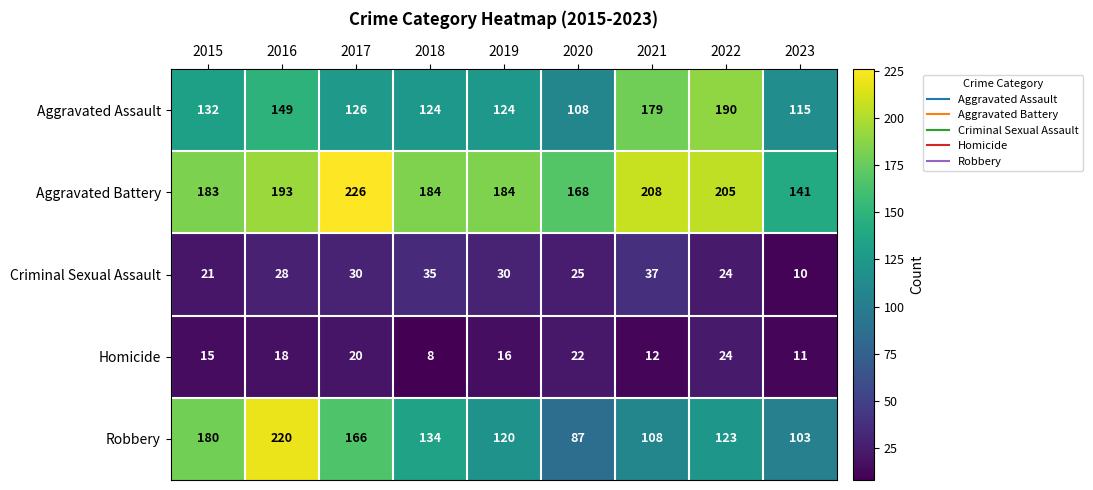

What is the difference between the maximum and minimum values in the Criminal Sexual Assault series?

27